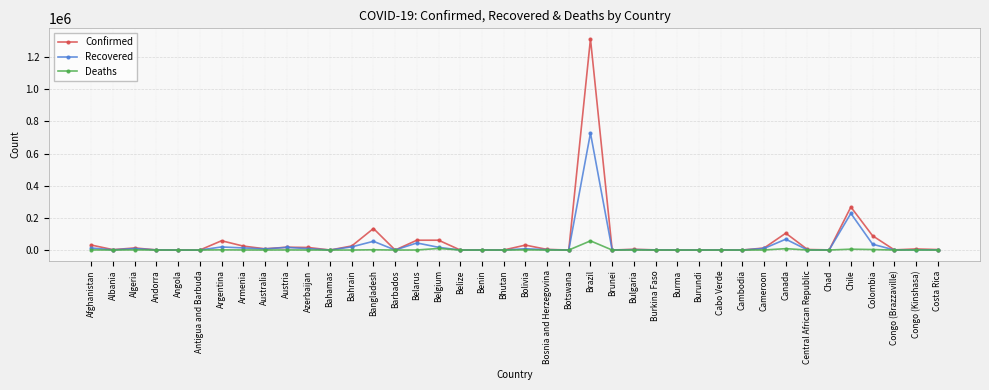

What is the maximum value shown in the chart?

1313667